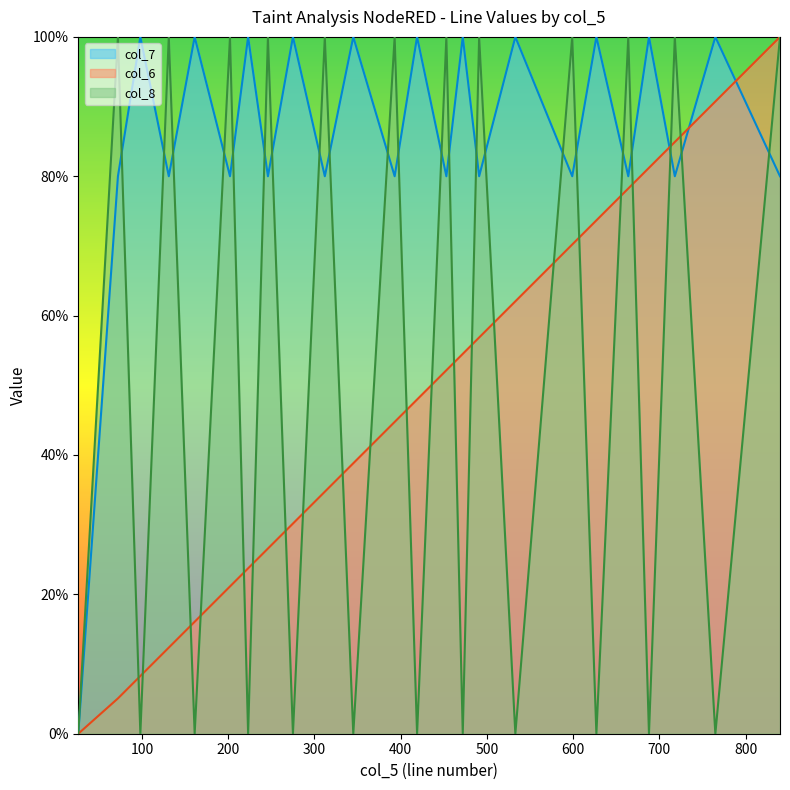

Rank the series at 840 from highest to lowest value.

col_6, col_8, col_7